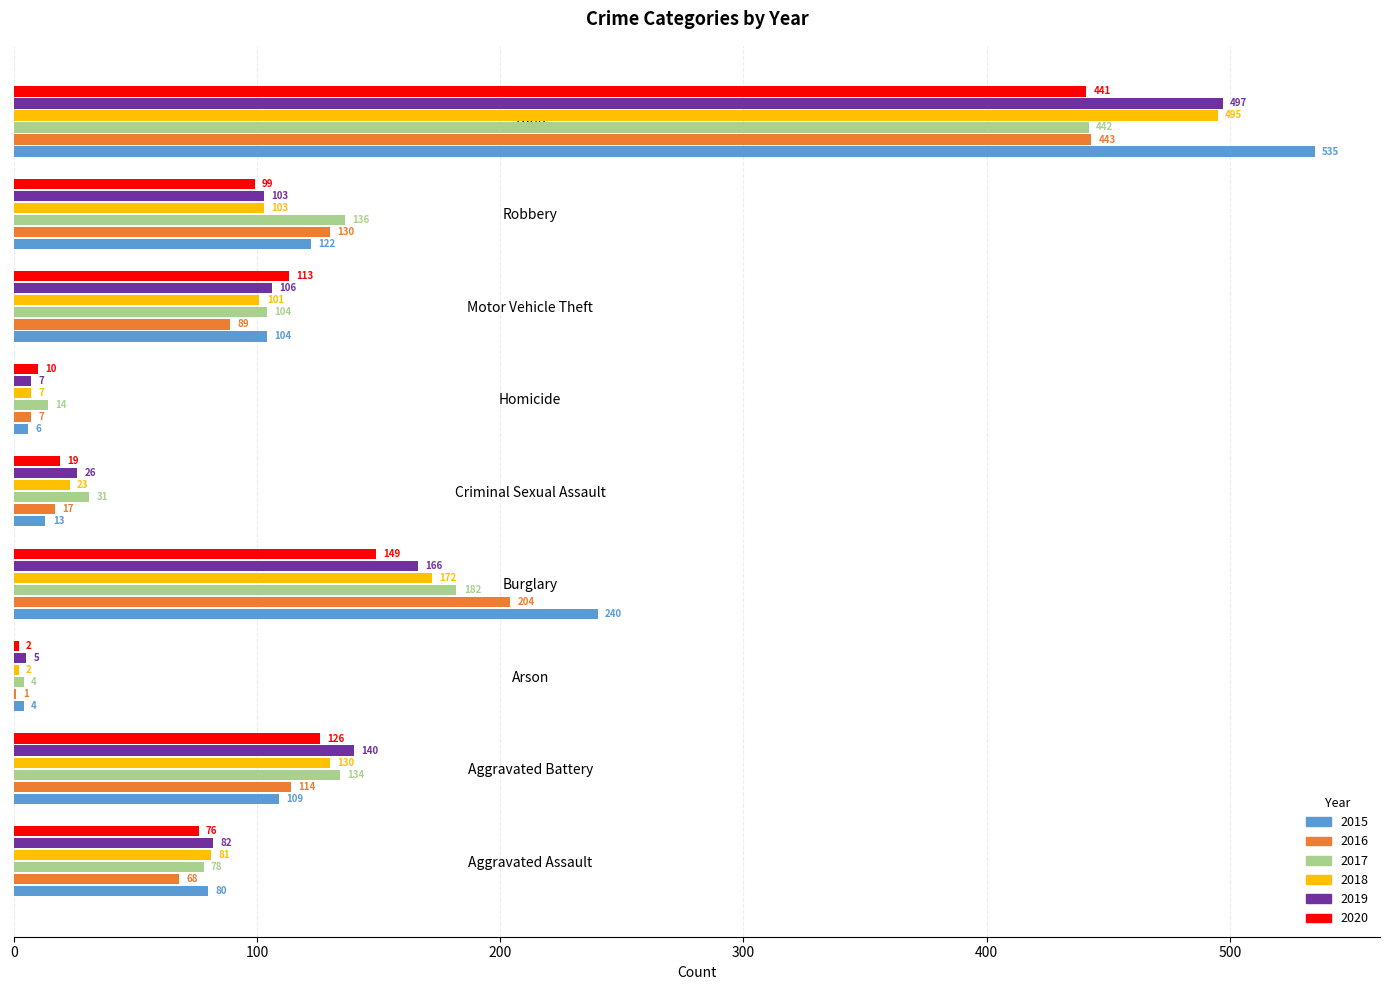

What value does the 2020 series have at Aggravated Battery?

126